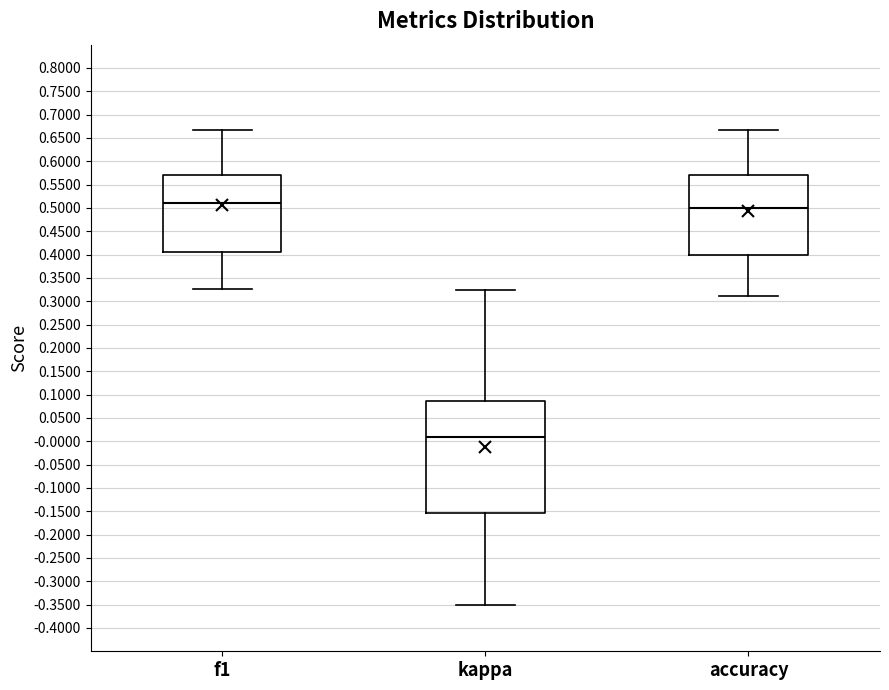

Reading left to right, read every box against the y-axis: the position of its median line, the range the box covers, and the ends of its whiskers. The values are not printed on the chart, so give them approximately, as read against the axis.

f1: median 0.510, box 0.405 to 0.570, whiskers 0.325 to 0.665
kappa: median 0.010, box -0.155 to 0.085, whiskers -0.350 to 0.325
accuracy: median 0.500, box 0.400 to 0.570, whiskers 0.310 to 0.665